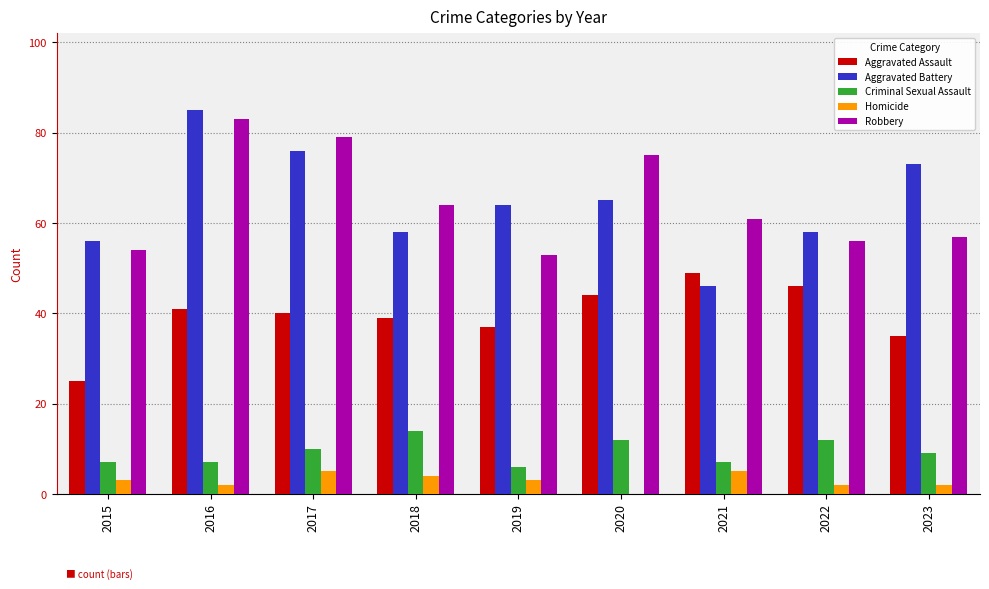

Which label corresponds to the largest value in the chart?

2016